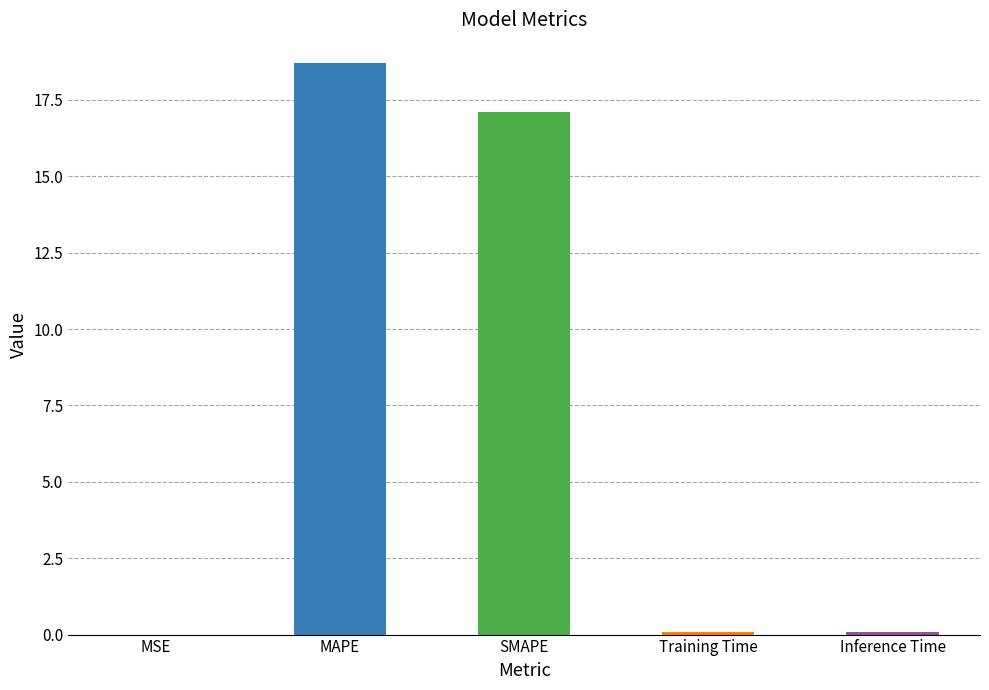

What value does the data have at SMAPE?

17.1